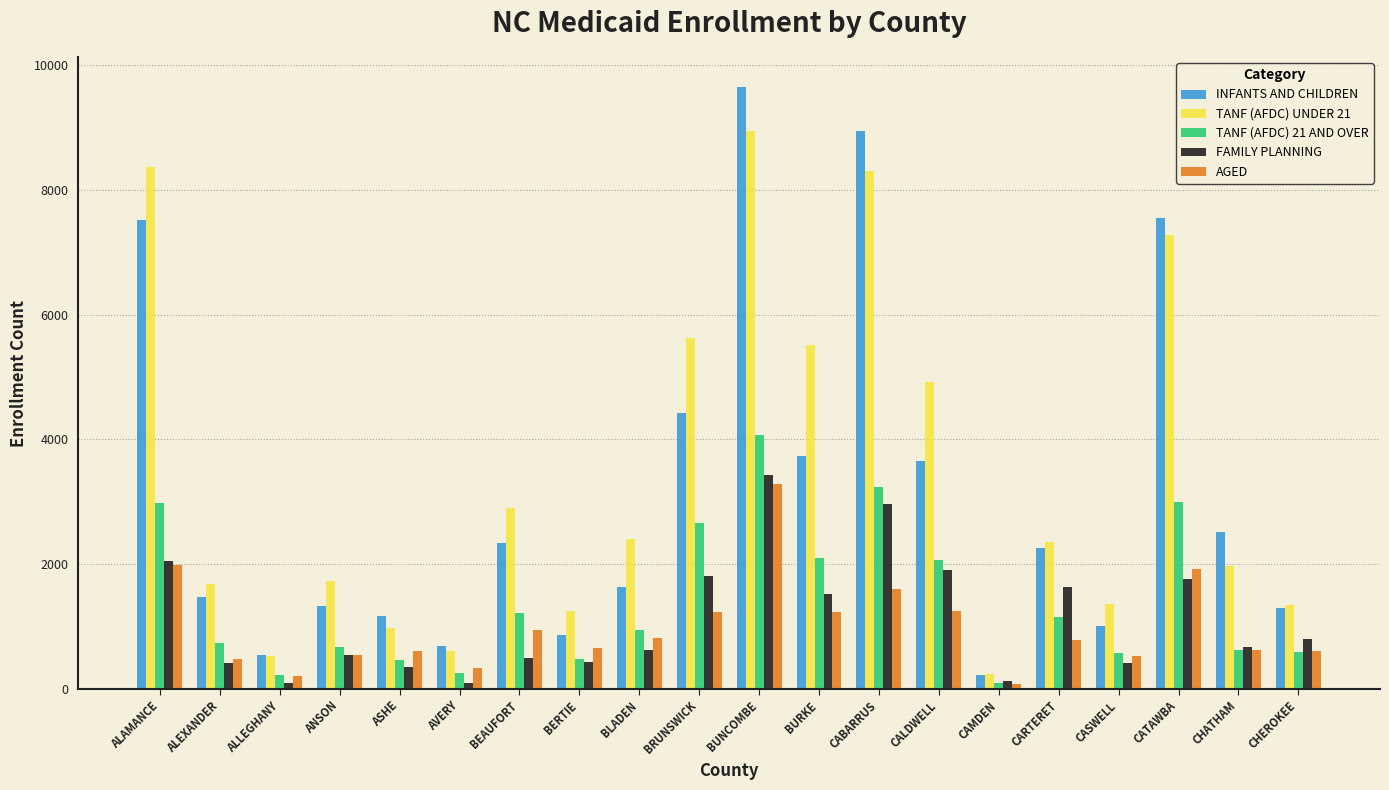

True or false: AGED has a value of 217 at ALLEGHANY.

True